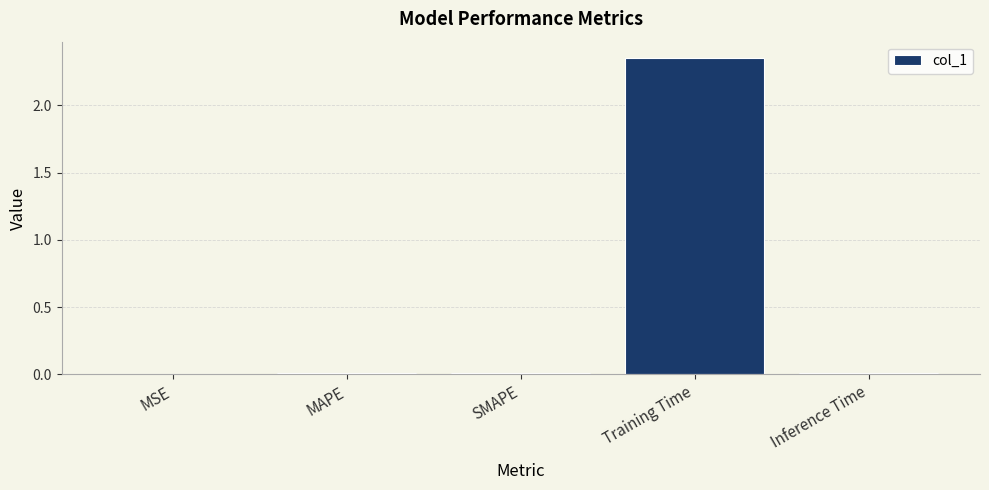

Between Inference Time and Training Time, which is larger?

Training Time